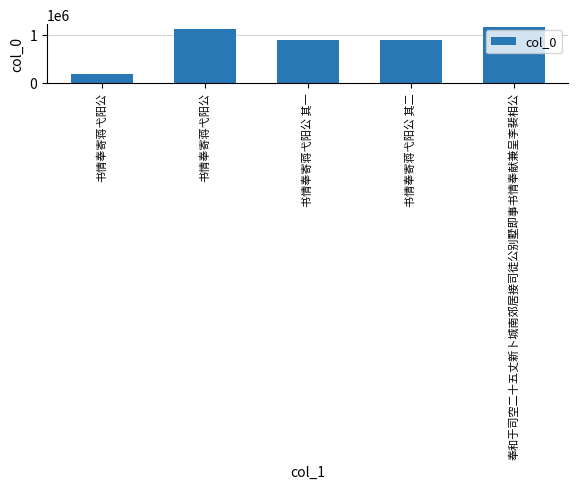

Reading left to right, list all the values displayed in this chart.

书情奉寄蒋弋阳公=179457	书情奉寄蒋弋阳公=1113016	书情奉寄蒋弋阳公 其一=899171	书情奉寄蒋弋阳公 其二=899172	奉和于司空二十五丈新卜城南郊居接司徒公别墅即事书情奉献兼呈李裴相公=1161864